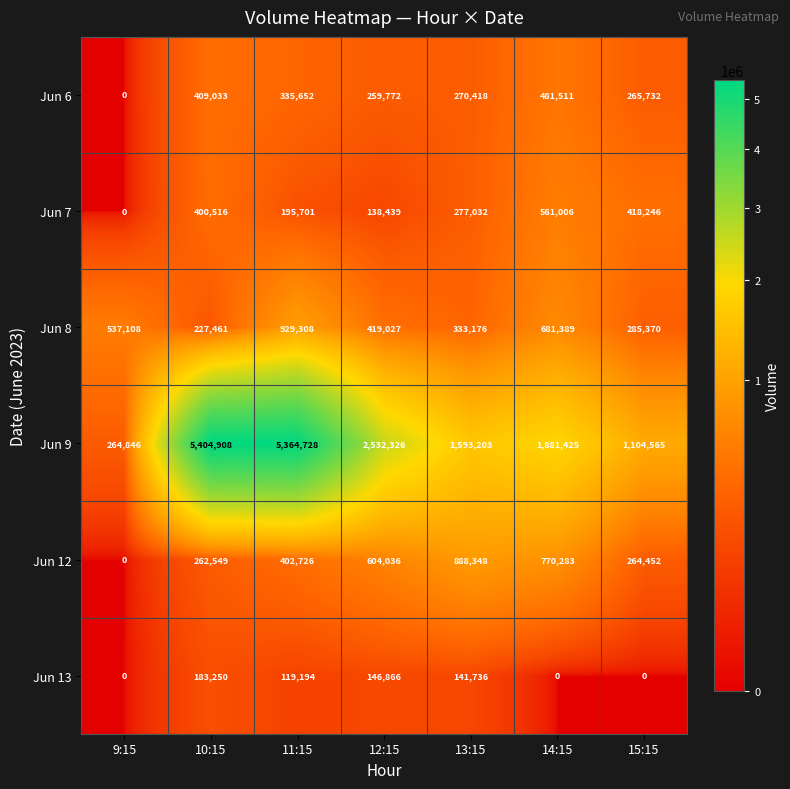

Which category has the highest value in the Jun 12 series?

13:15